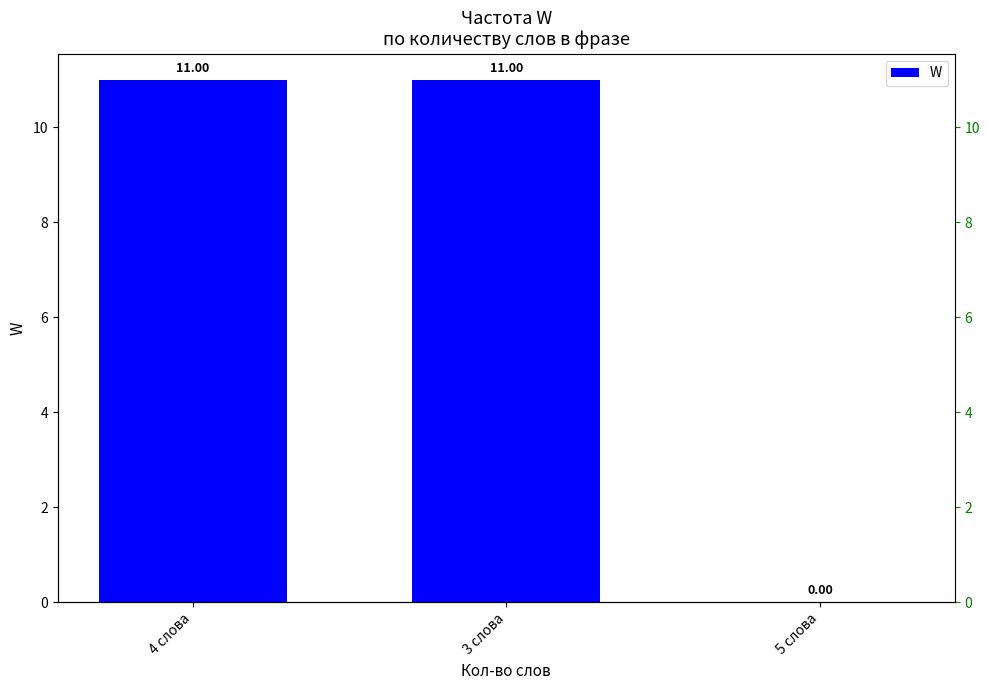

At which label is the value closest to 5?

5 слова